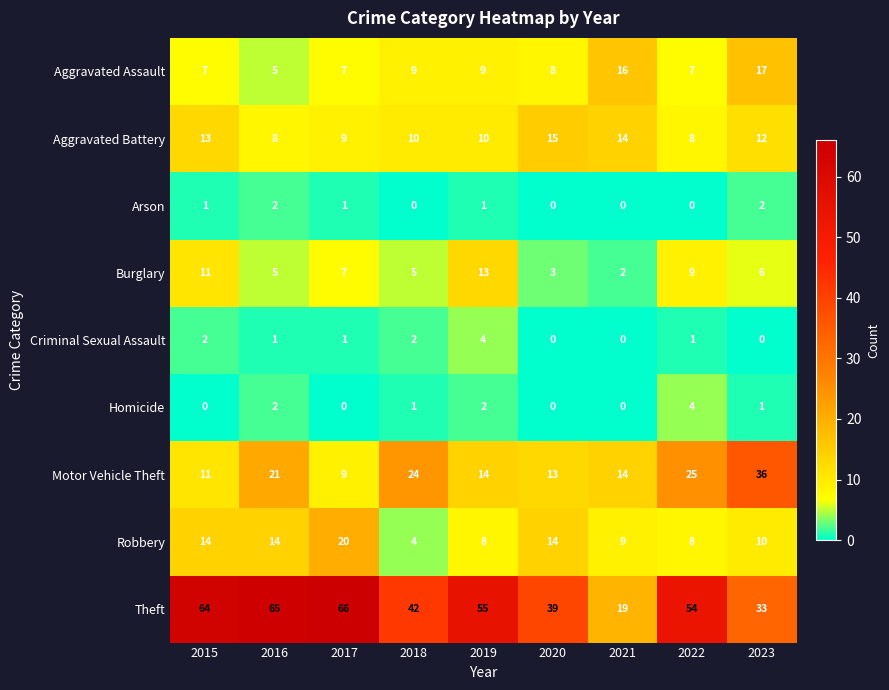

The Robbery series shows 8 at 2022. True or false?

True